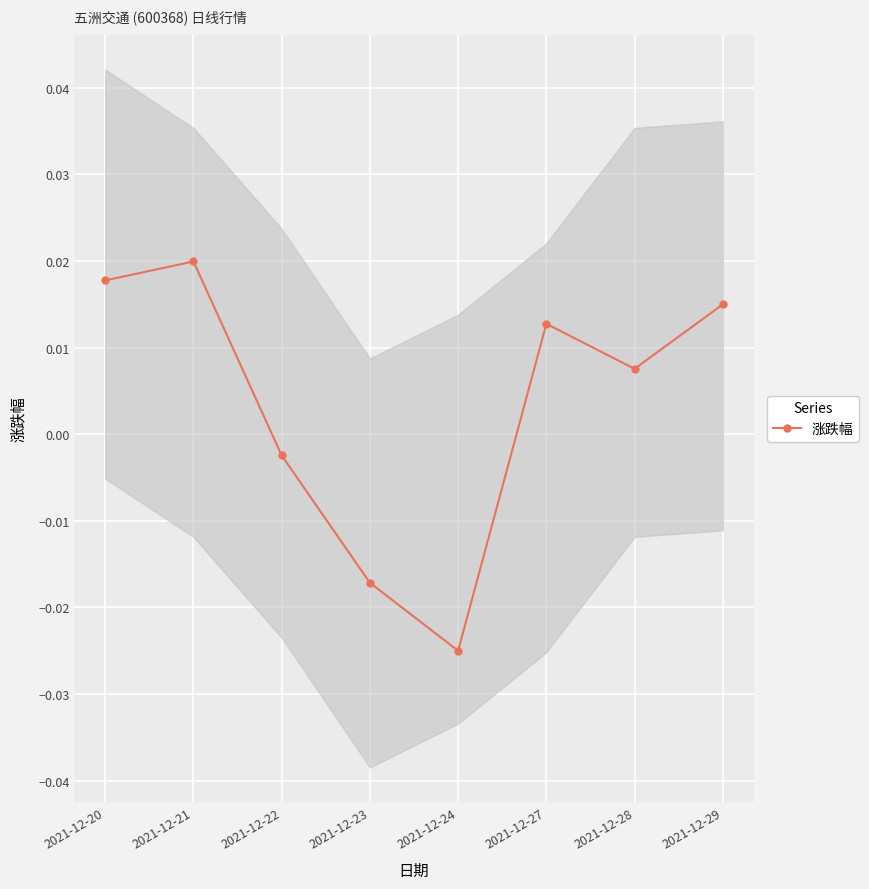

List the labels in order of value, smallest first.

2021-12-24, 2021-12-23, 2021-12-22, 2021-12-28, 2021-12-27, 2021-12-29, 2021-12-20, 2021-12-21